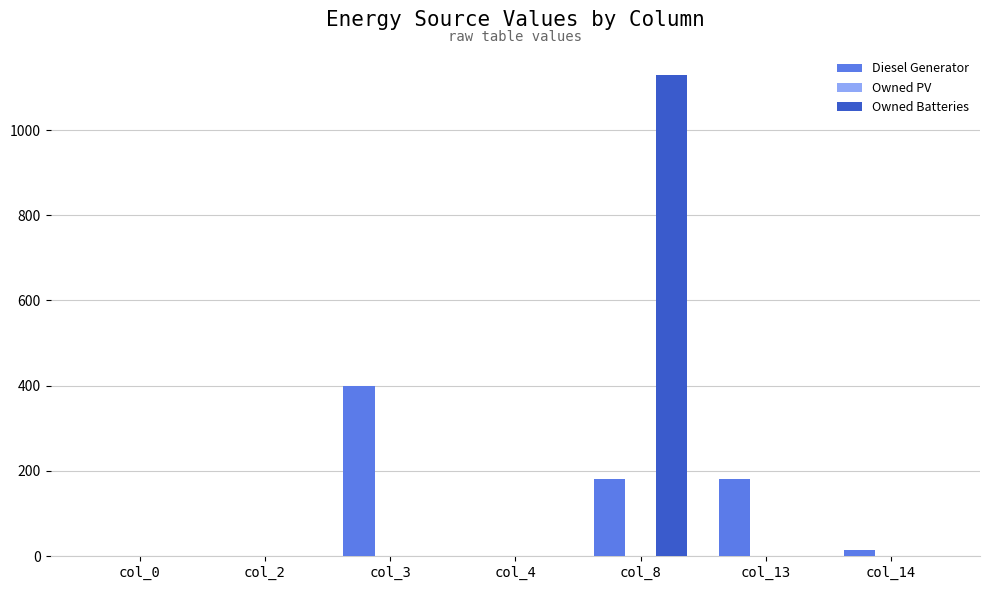

Which category has the highest value in the Owned Batteries series?

col_8